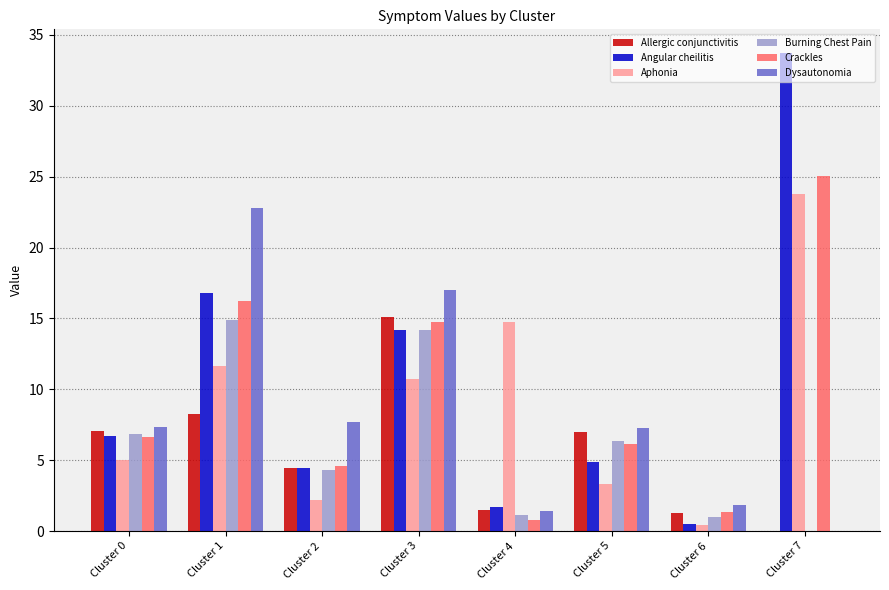

What is the spread (max minus min) of values at Cluster 6?

1.4